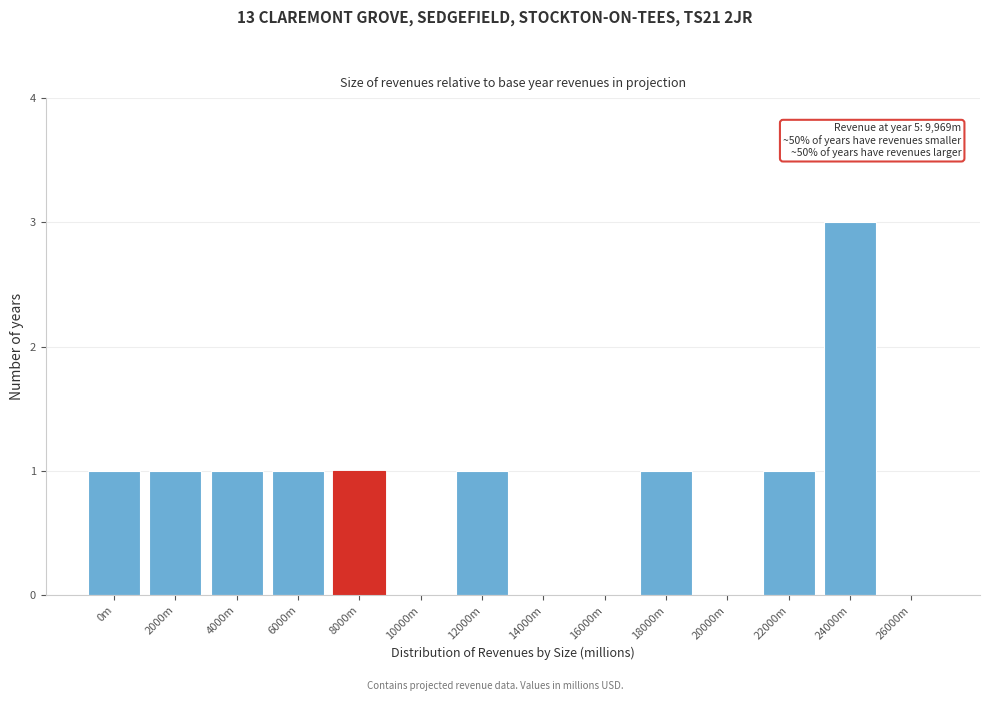

Reading left to right, transcribe all the data shown in this chart.

0m=1	2000m=1	4000m=1	6000m=1	8000m=1	10000m=0	12000m=1	14000m=0	16000m=0	18000m=1	20000m=0	22000m=1	24000m=3	26000m=0